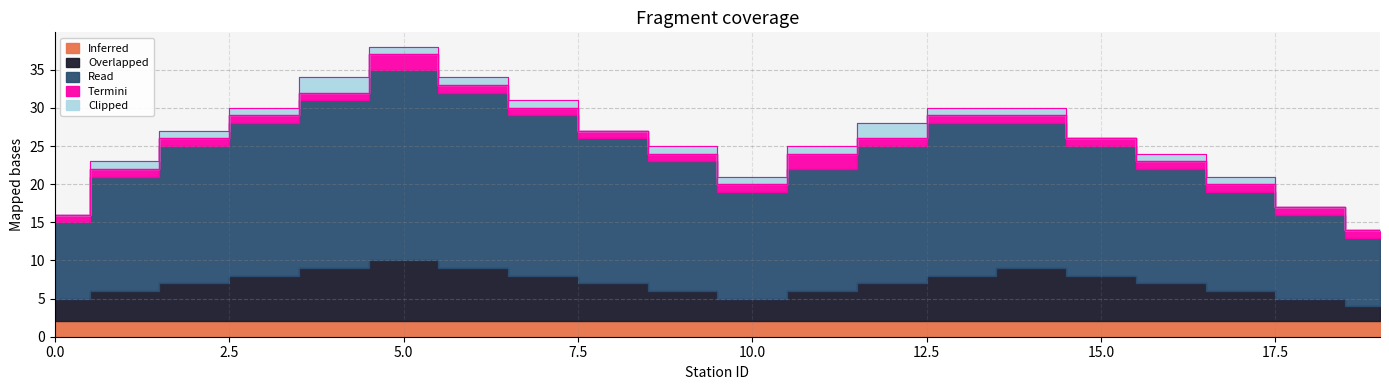

What is the spread (max minus min) of values at 2?

17